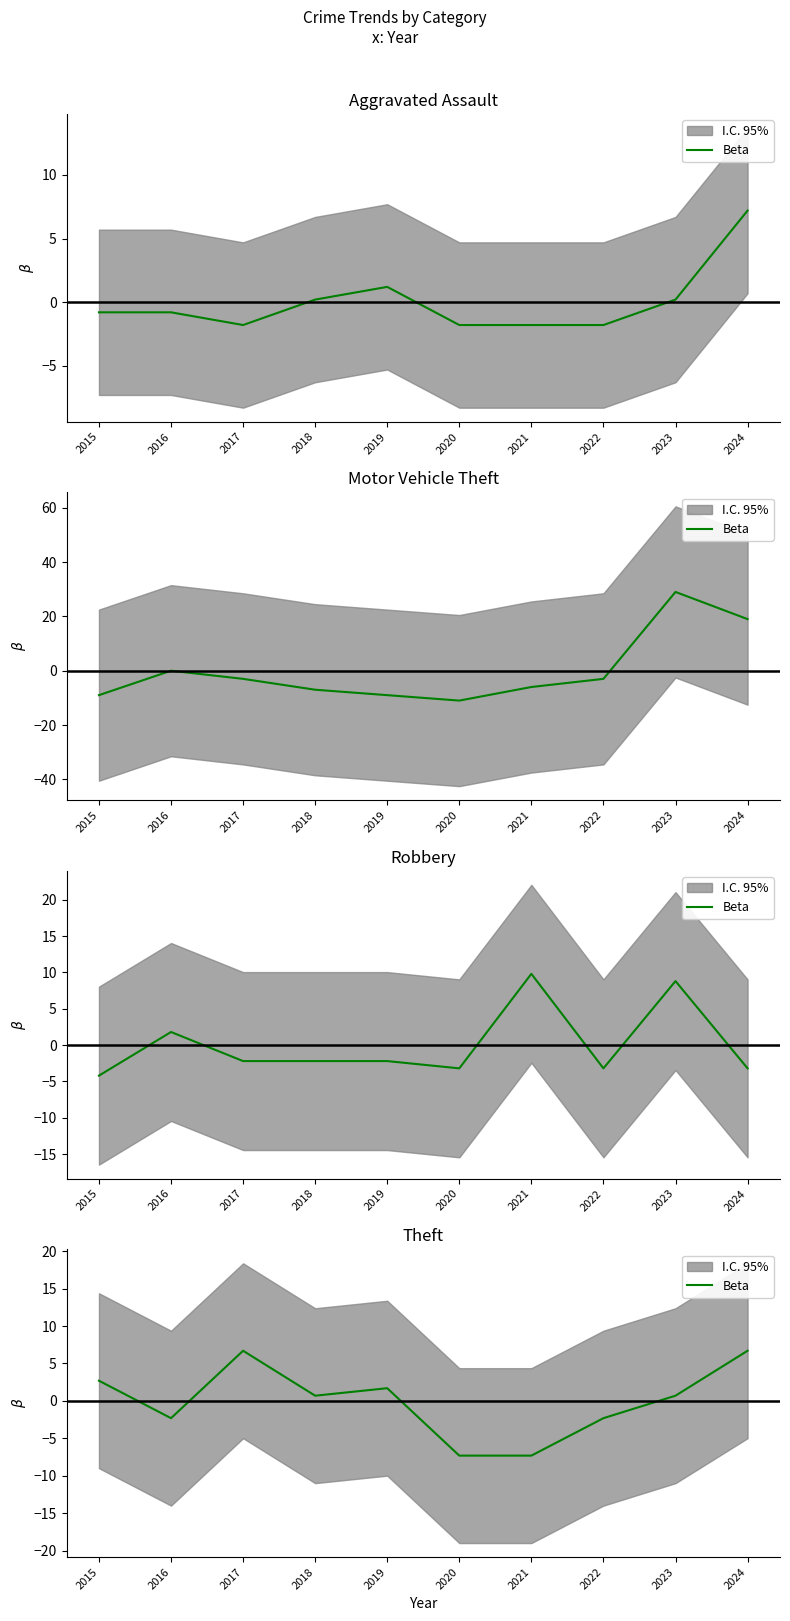

At which label is the value closest to 0?

2018